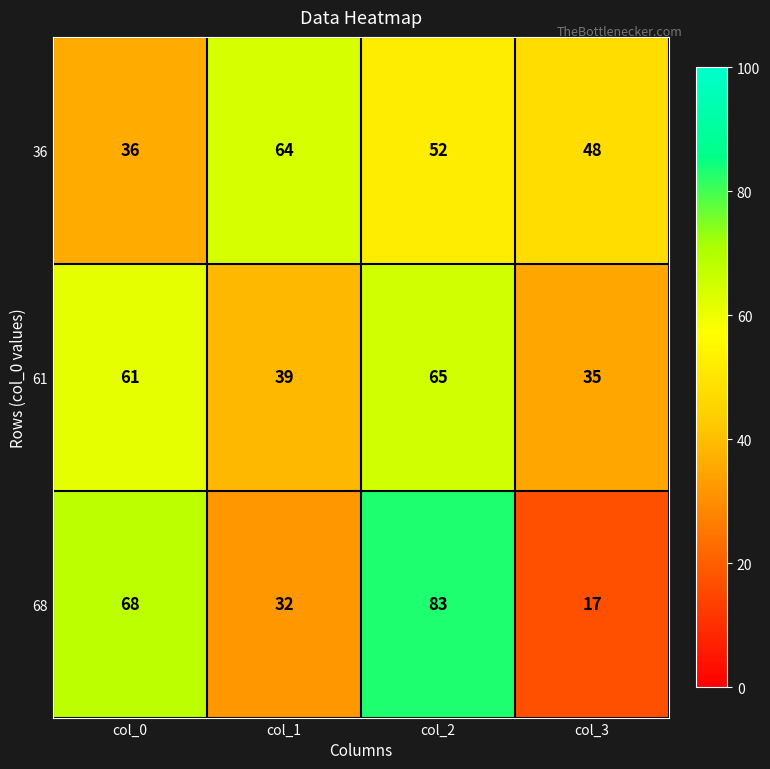

What is the approximate value of 61 at col_2?

65